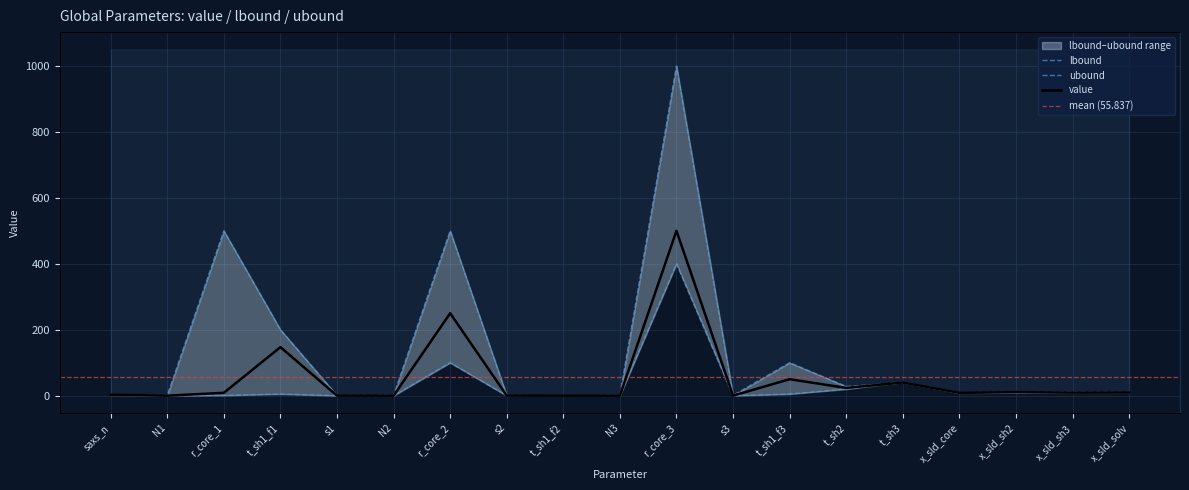

Rank the series by their average value, from highest to lowest.

ubound, value, lbound